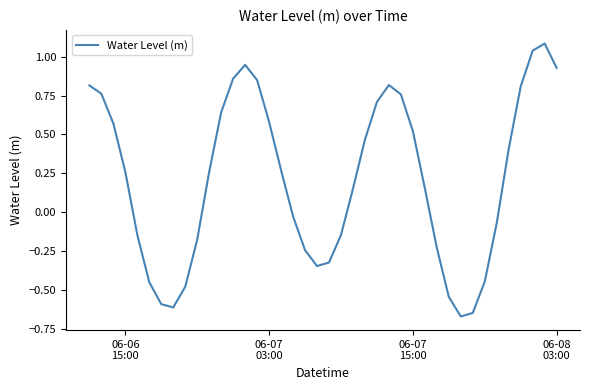

What is the maximum value shown in the chart?

1.1